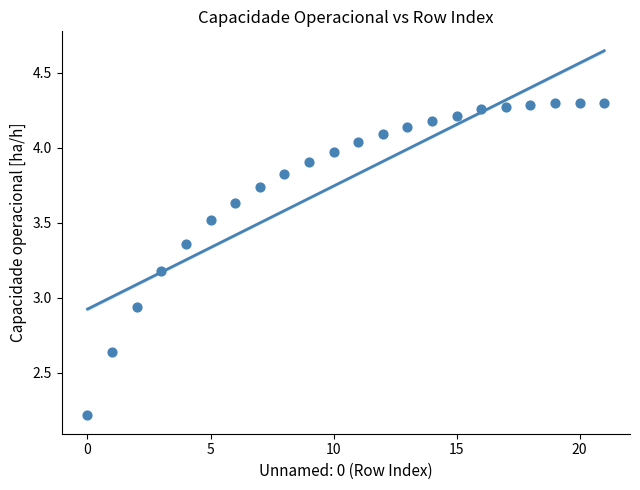

What is the range of Y values (max minus min)?

2.1